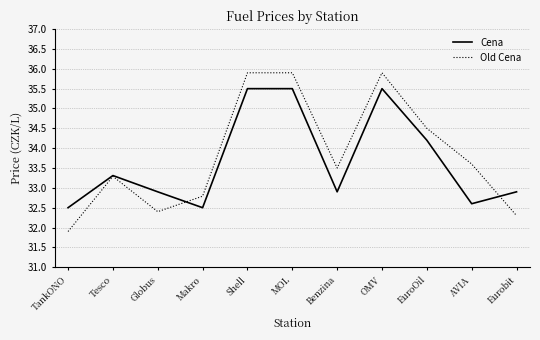

Reading right to left, transcribe all the data shown in this chart.

Cena: Eurobit=32.9	AVIA=32.6	EuroOil=34.2	OMV=35.5	Benzina=32.9	MOL=35.5	Shell=35.5	Makro=32.5	Globus=32.9	Tesco=33.3	TankONO=32.5
Old Cena: Eurobit=32.3	AVIA=33.6	EuroOil=34.5	OMV=35.9	Benzina=33.5	MOL=35.9	Shell=35.9	Makro=32.8	Globus=32.4	Tesco=33.3	TankONO=31.9